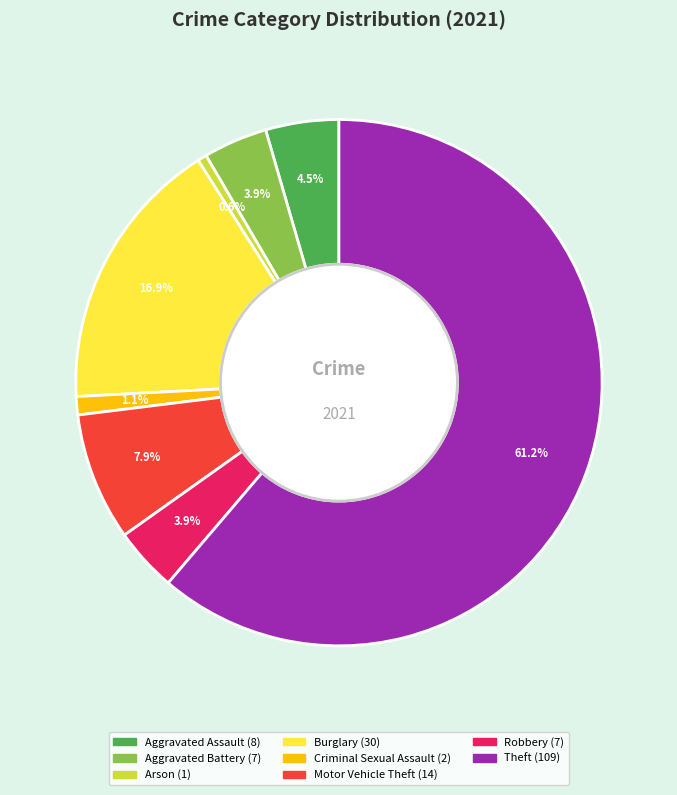

Is there a majority slice in this chart?

Yes